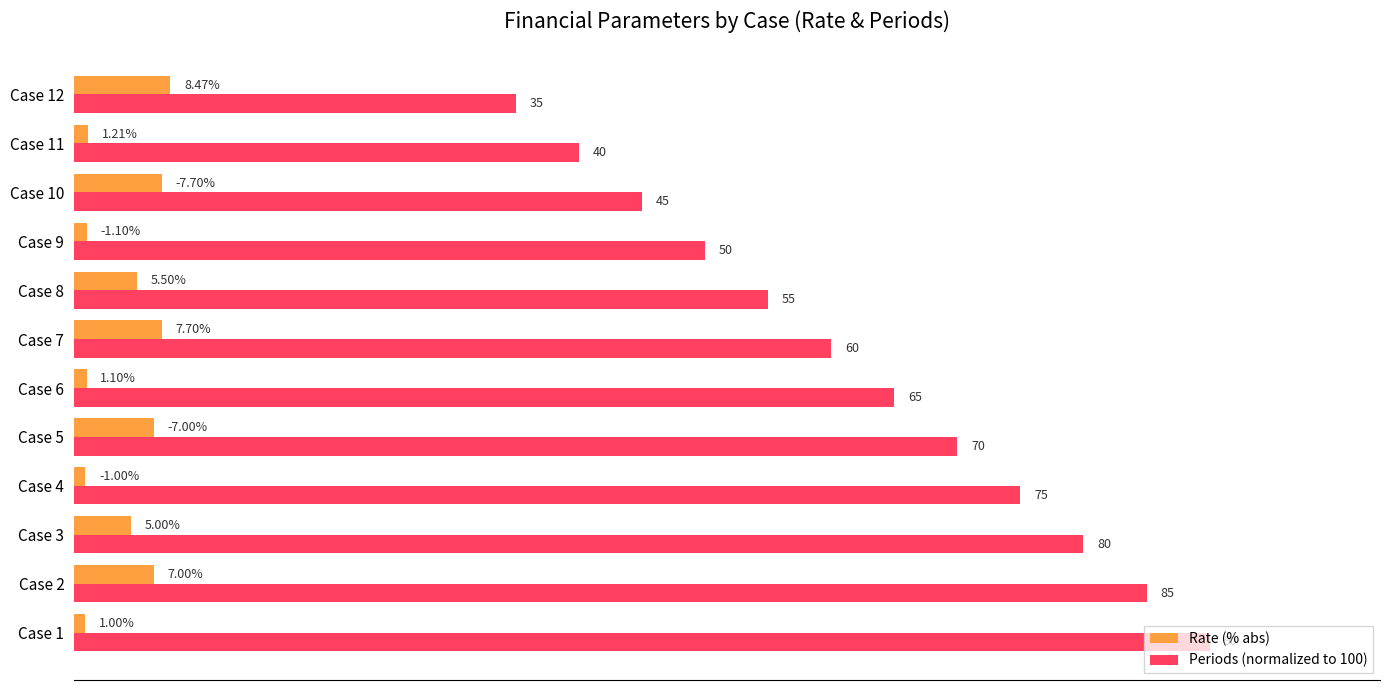

What are all the series names shown in the legend?

Rate (% abs), Periods (normalized to 100)